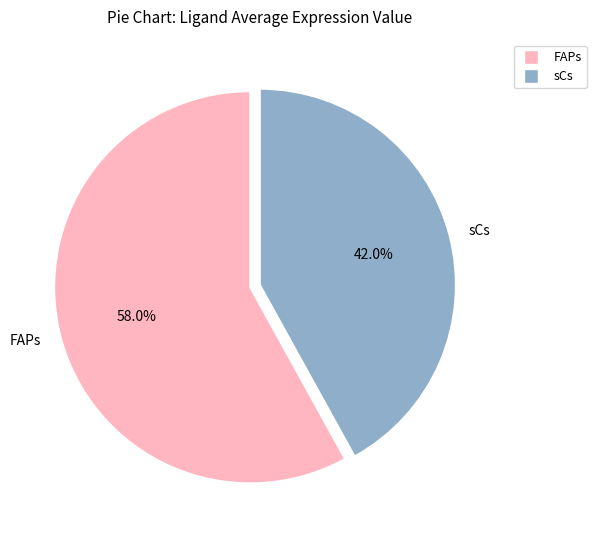

Which has a higher value, FAPs or sCs?

FAPs